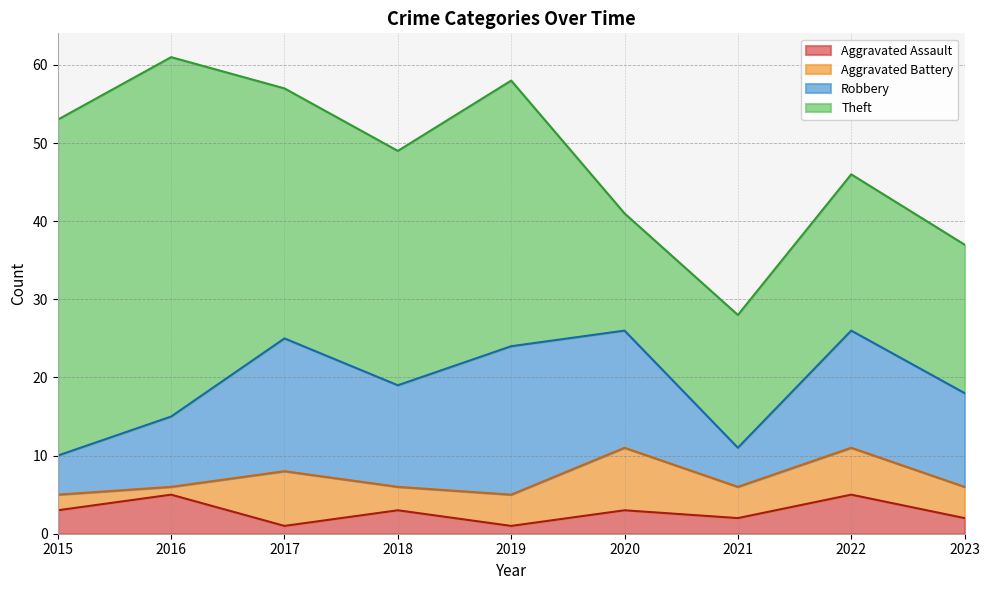

What is the greatest value displayed?

46